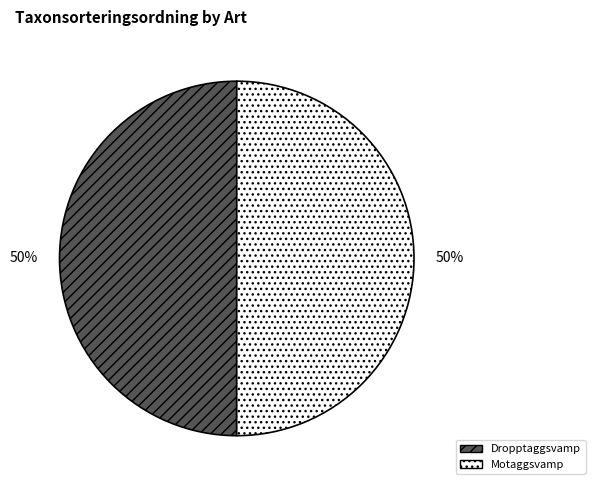

What percentage is the Motaggsvamp slice, to the nearest percent?

50%